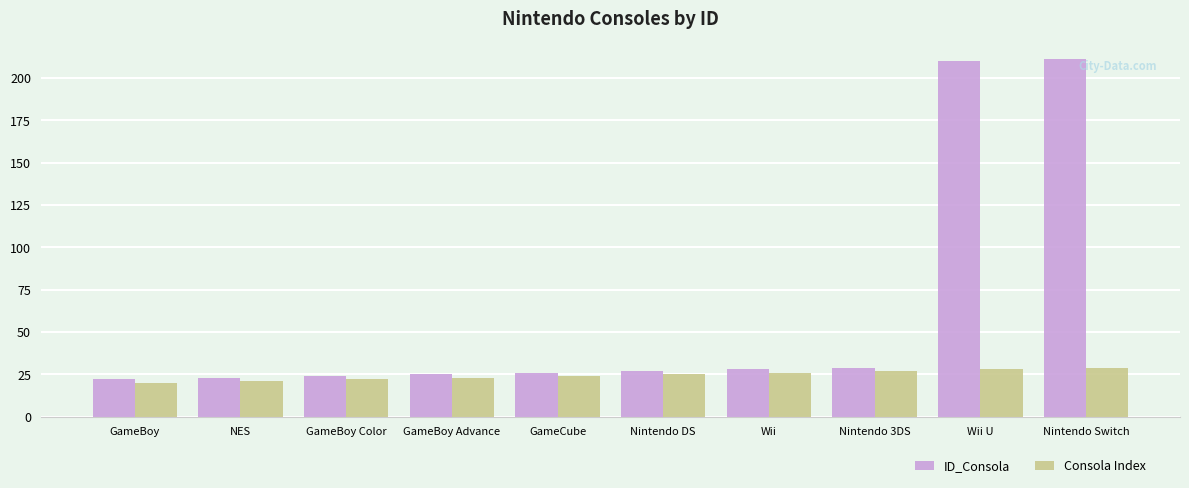

True or false: Consola Index has a value of 39 at GameBoy Advance.

False